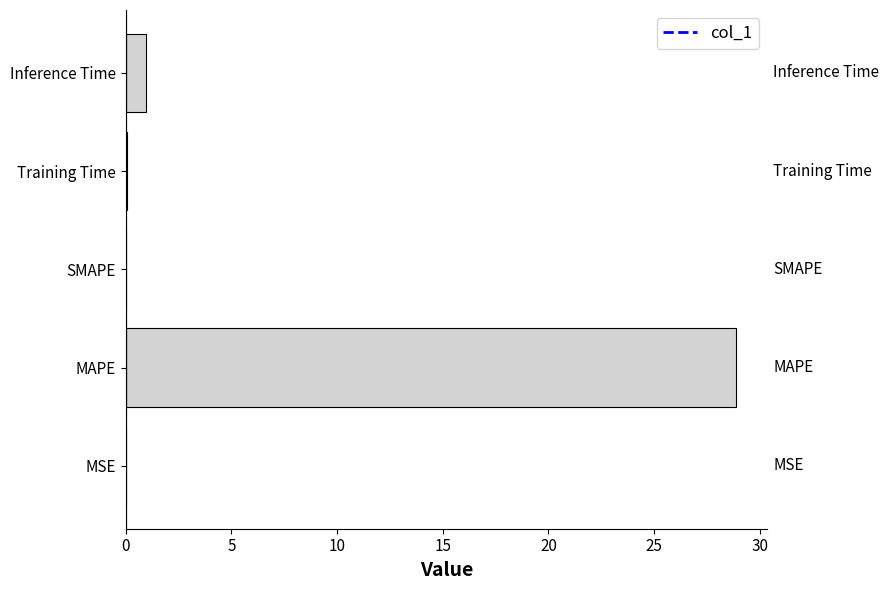

Are the bars grouped side by side (vs. stacked)?

No